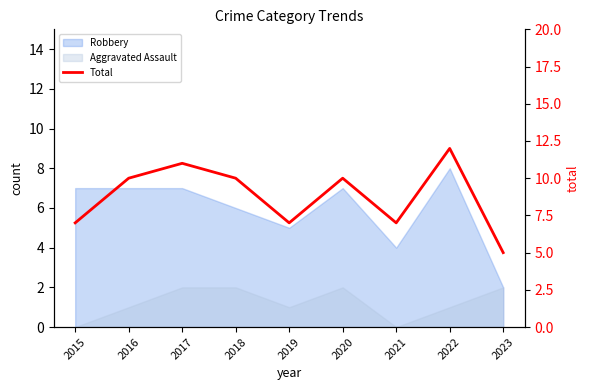

Where is the data nearest to the value 8?

2015